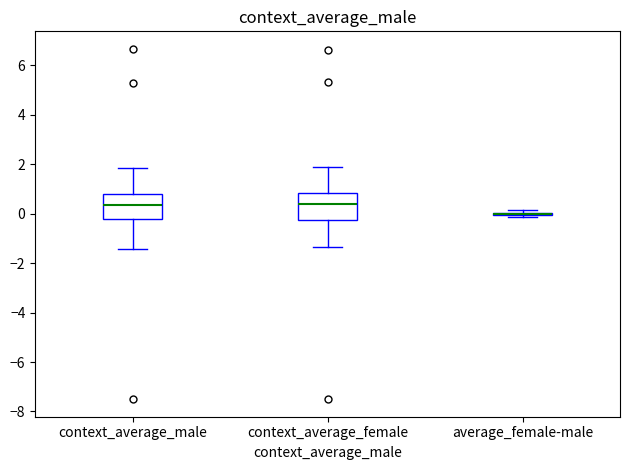

Reading left to right, transcribe this box plot: for each box, give where its median line is, the range the box spans, and where its two whiskers end, as read against the y-axis. The values are not printed on the chart, so give them approximately, as read against the axis.

context_average_male: median 0.4, box -0.2 to 0.8, whiskers -1.4 to 1.8
context_average_female: median 0.4, box -0.2 to 0.8, whiskers -1.4 to 1.8
average_female-male: box collapsed to a line at 0.0, whiskers -0.2 to 0.2